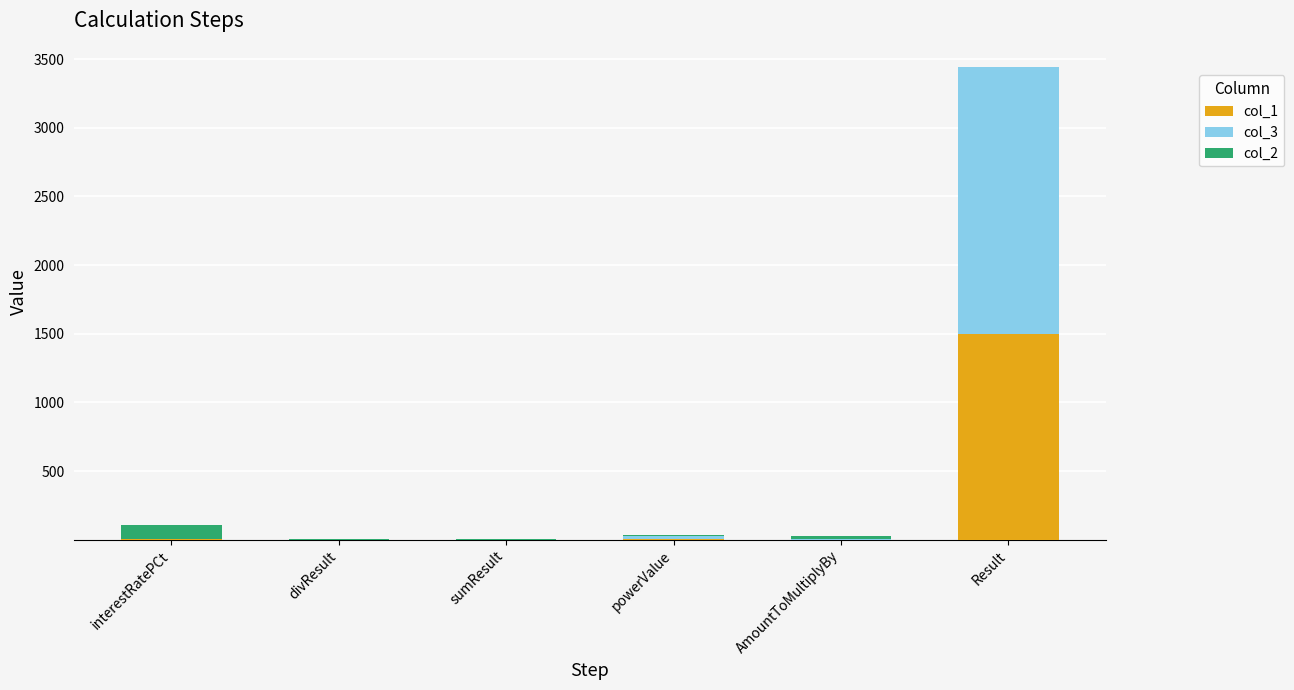

At which category is the sum across all series the highest?

Result